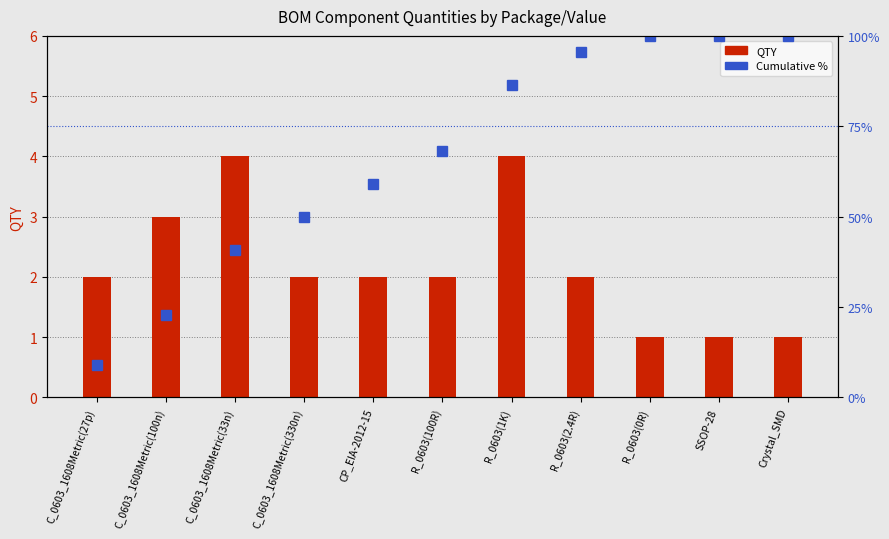

At which label does QTY reach its minimum?

R_0603(0R)